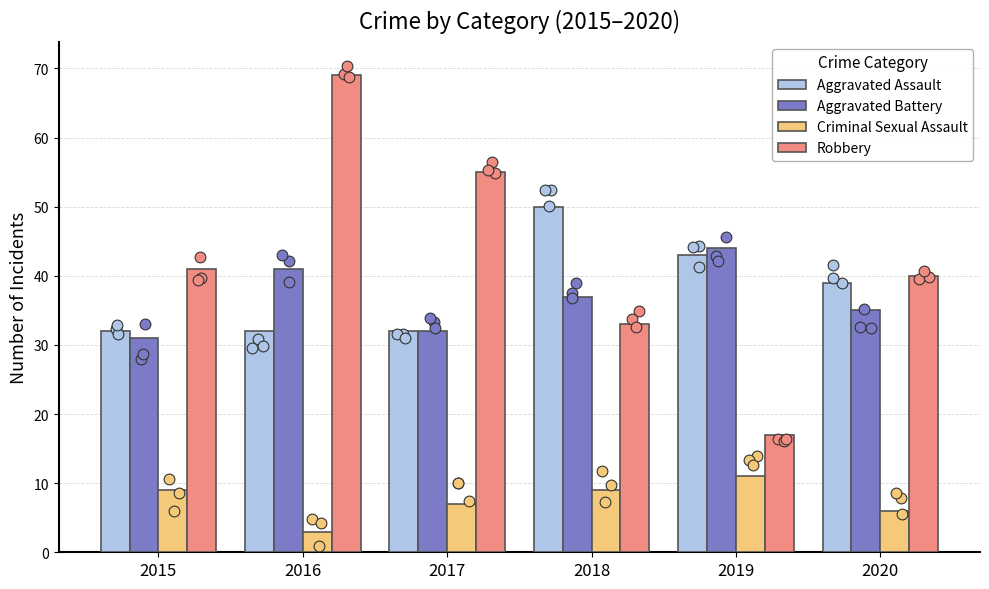

At which category is the sum across all series the highest?

2016